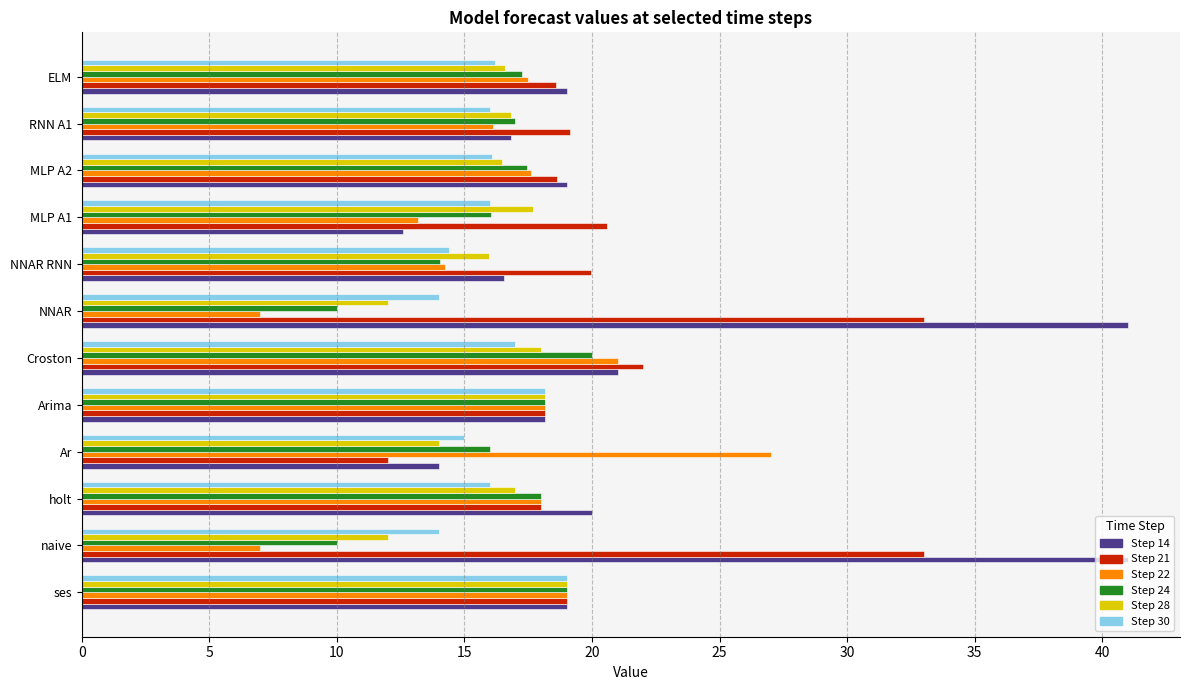

What is the difference between the highest and lowest values at RNN A1?

3.1